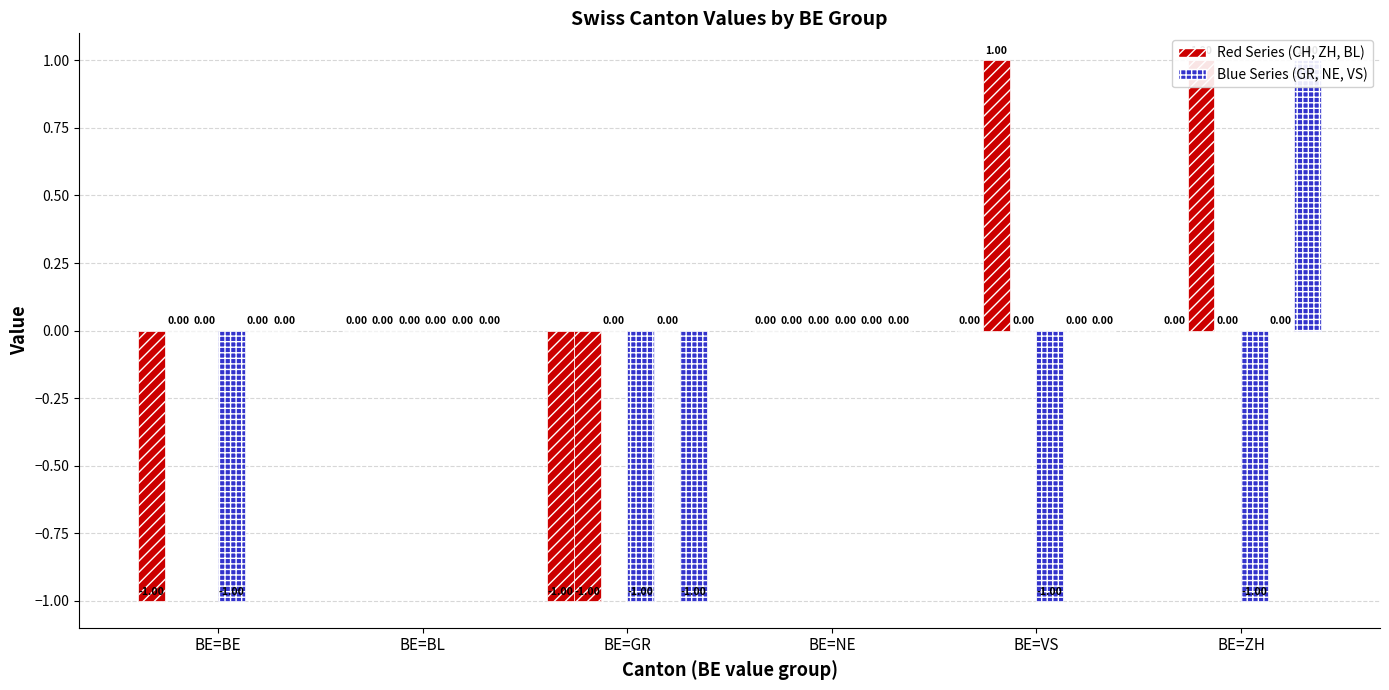

What is the value of the GR bar at the 5th from the left?

-1